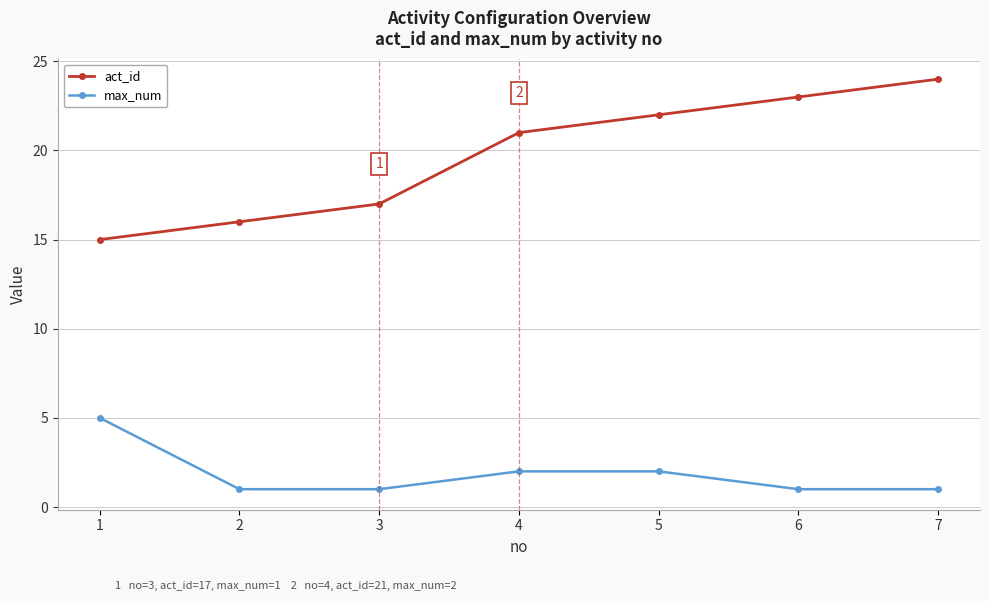

True or false: max_num and act_id cross at least once.

False